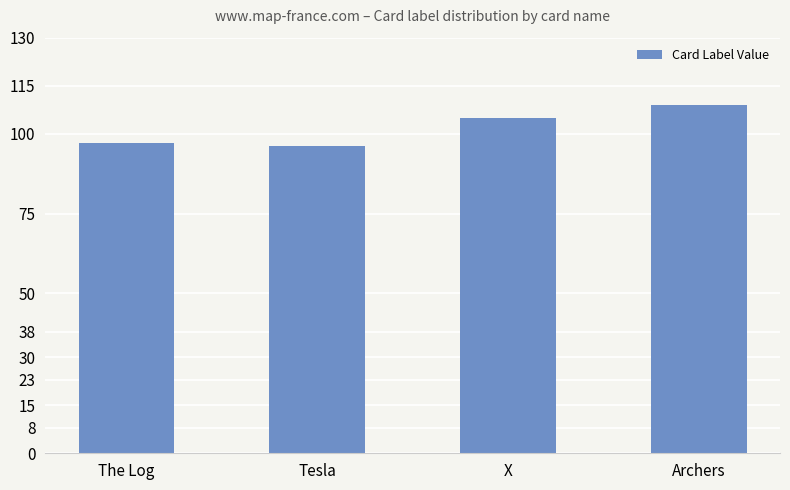

Is it true that the value at The Log is 65?

False